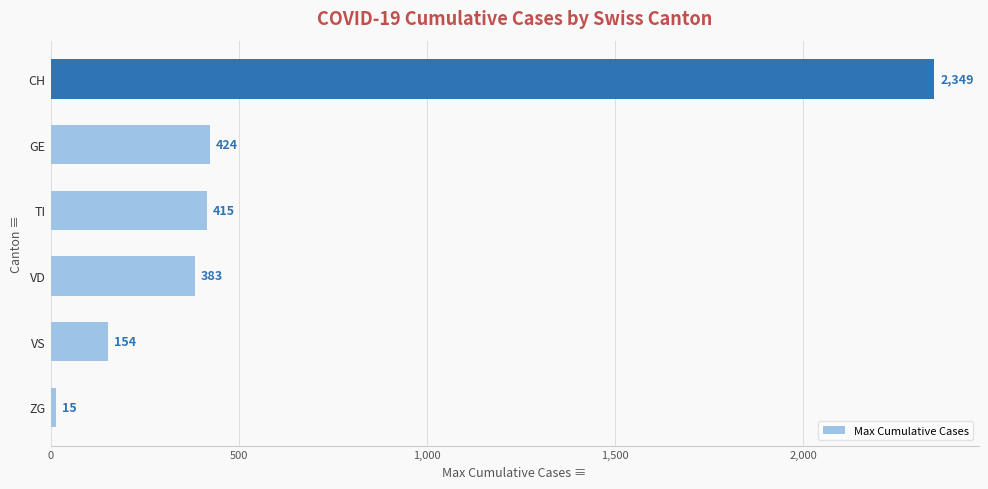

Which has a higher value, VD or TI?

TI